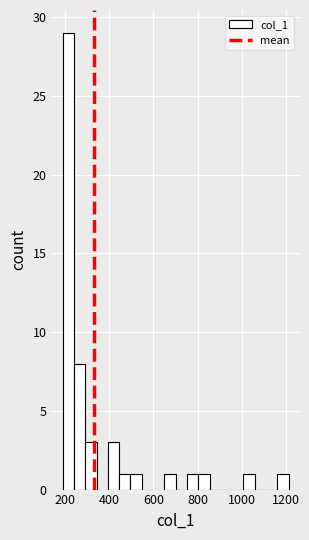

Read against the x-axis, roughly where is the centre of the tallest bar?

220